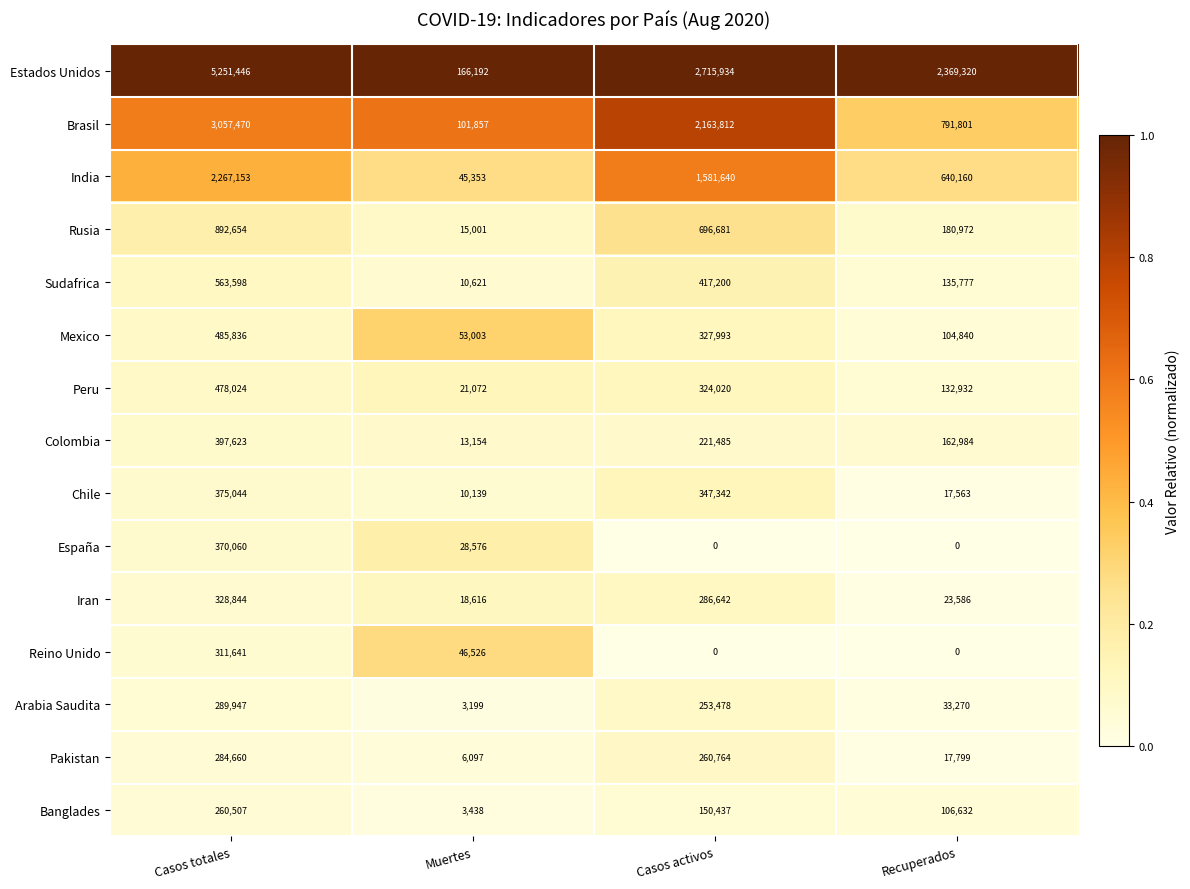

What is the difference between the highest and lowest values at Recuperados?

2369320